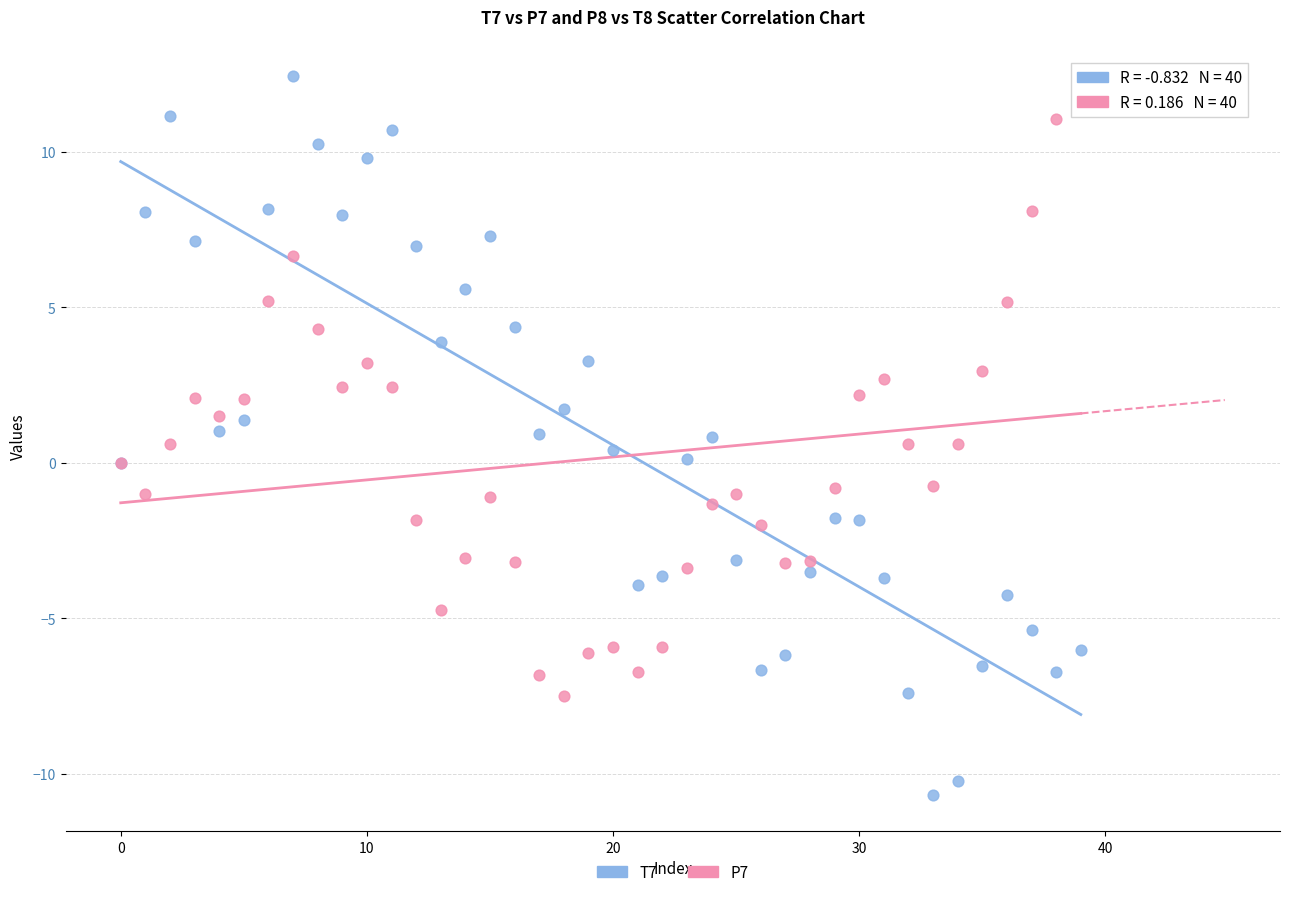

Which series contains the highest Y value?

T7